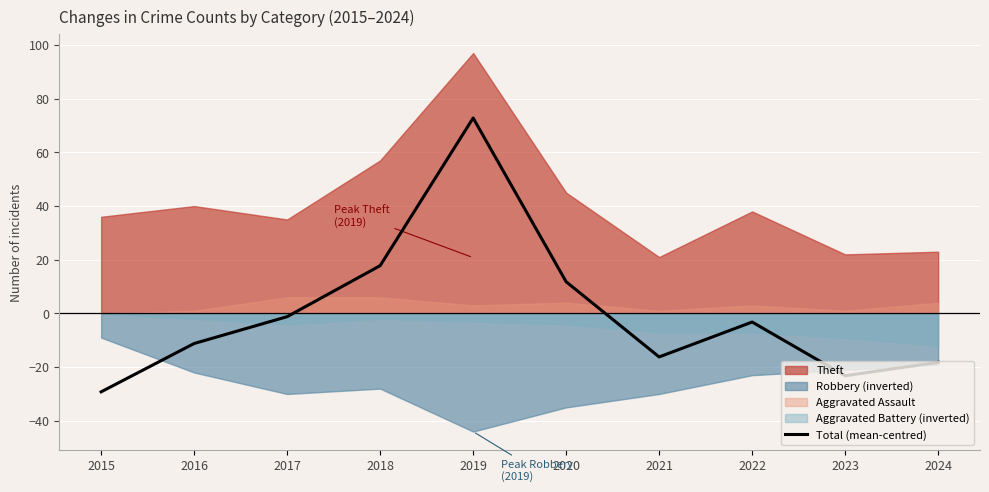

What is the maximum value shown in the chart?

72.8